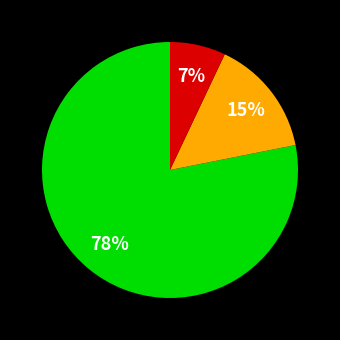

To the nearest percent, what is the average slice percentage?

33%